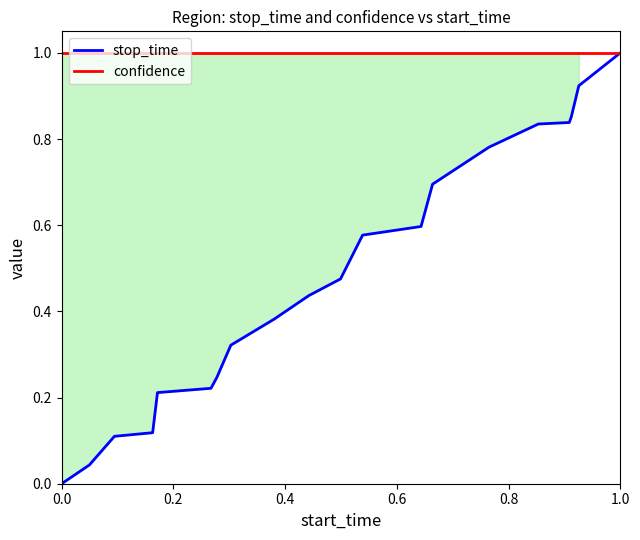

What is the sum of all stop_time values?

9.7